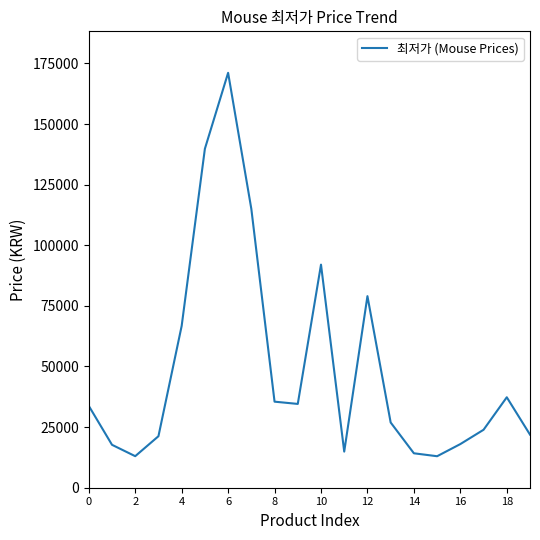

What is the difference between the maximum and minimum values?

158120